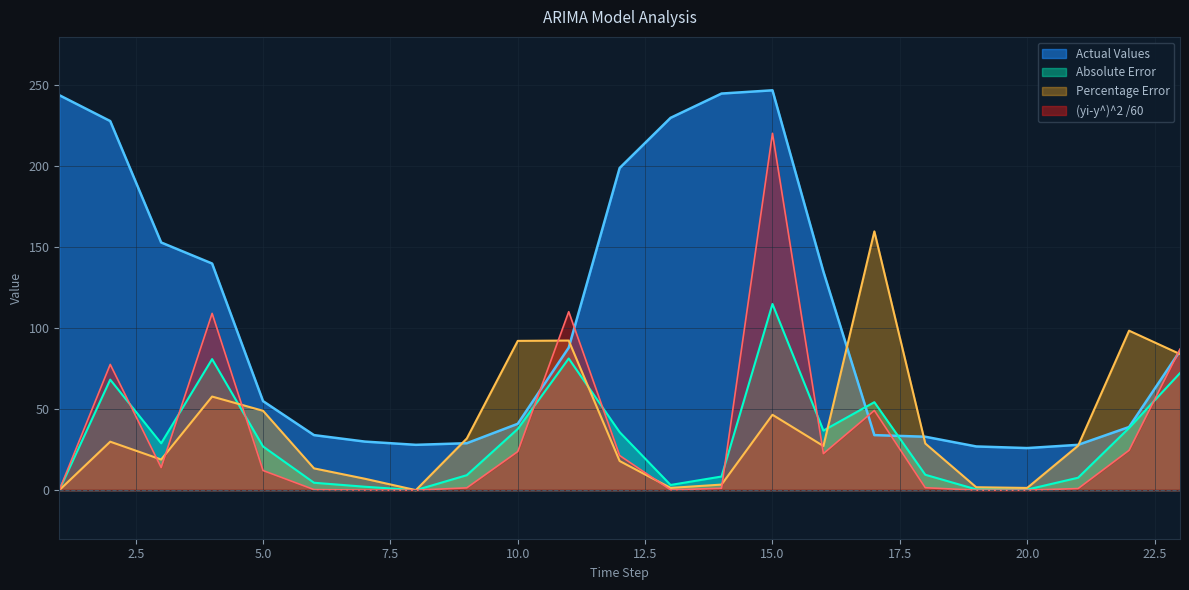

What is the difference between the maximum and minimum values in the Actual Values series?

221.0